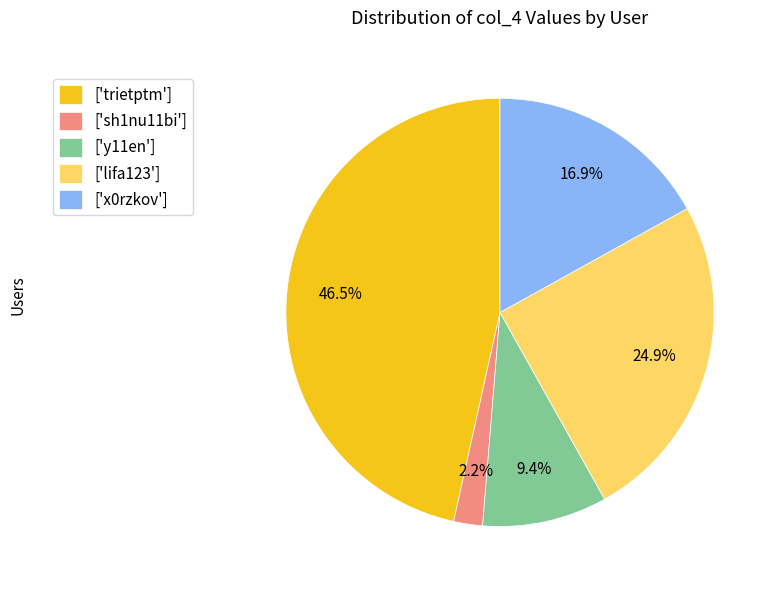

How many slices are in this pie chart?

5